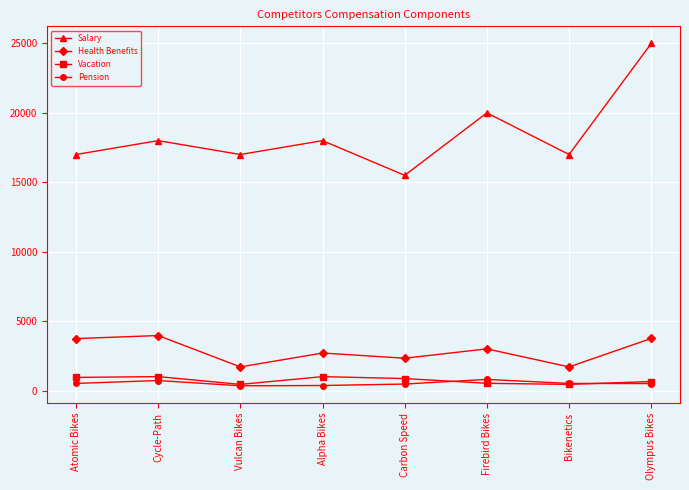

Between Cycle-Path and Vulcan Bikes, which series saw the biggest shift?

Health Benefits